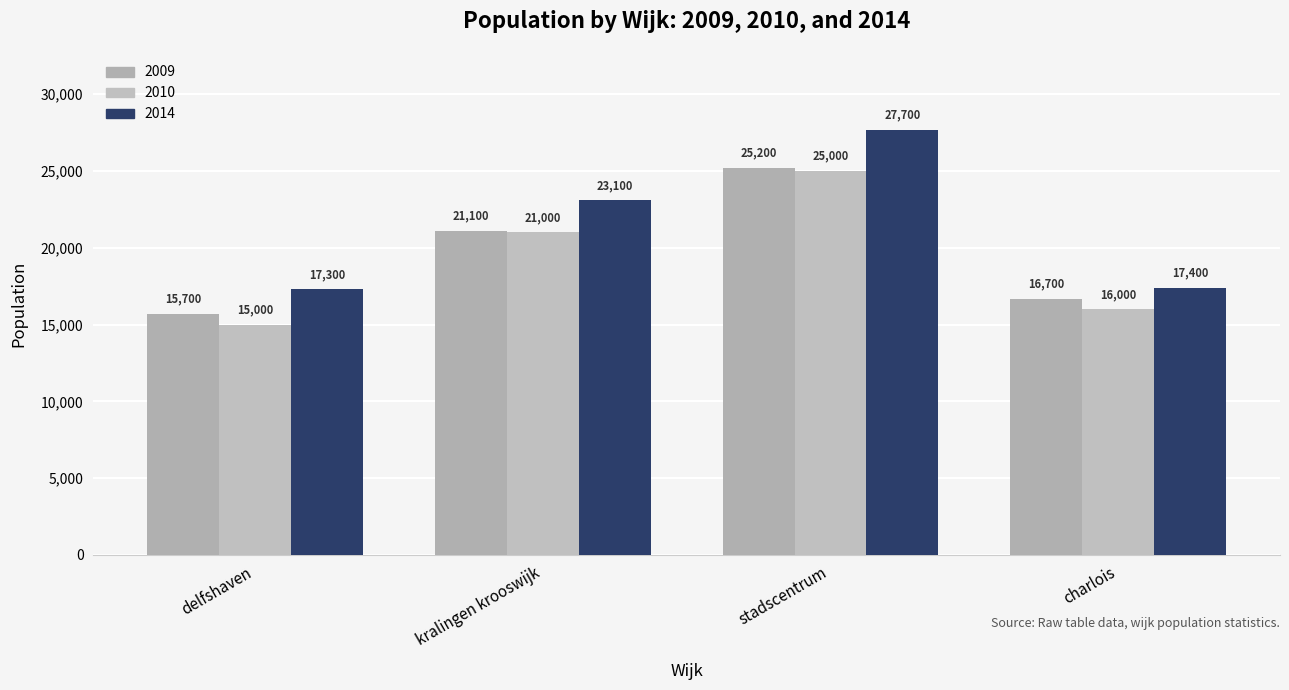

What is the spread (max minus min) of values at kralingen krooswijk?

2100